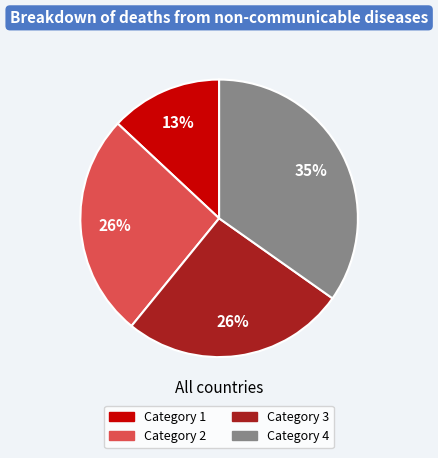

Does Category 3 account for over 50% of the chart?

No